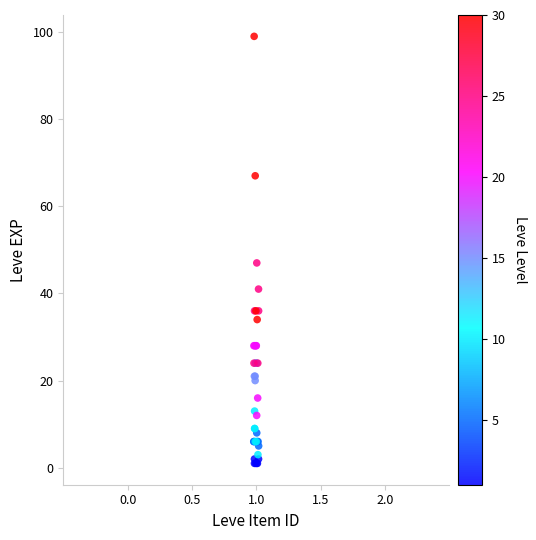

What Y value in the scatter plot is closest to 50?

47